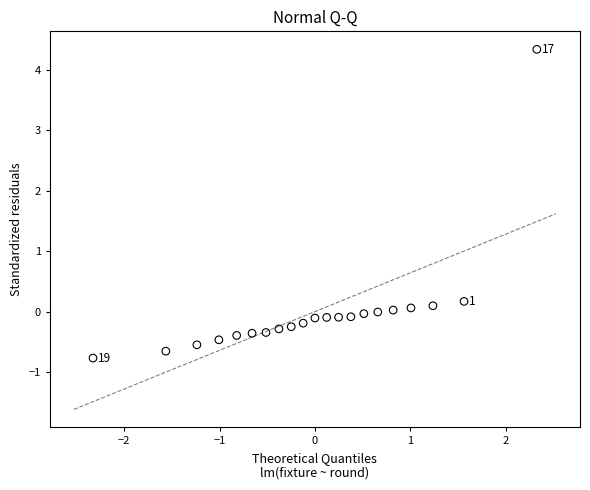

What is the range of Y values (max minus min)?

5.1